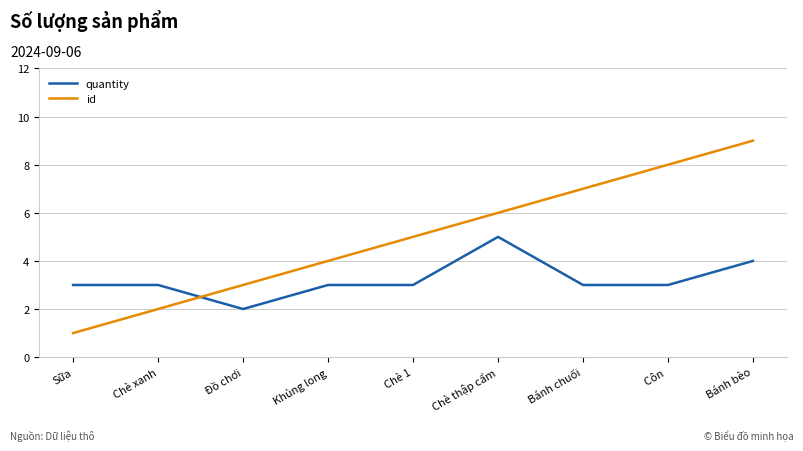

Which category has the lowest value across all series?

Sữa